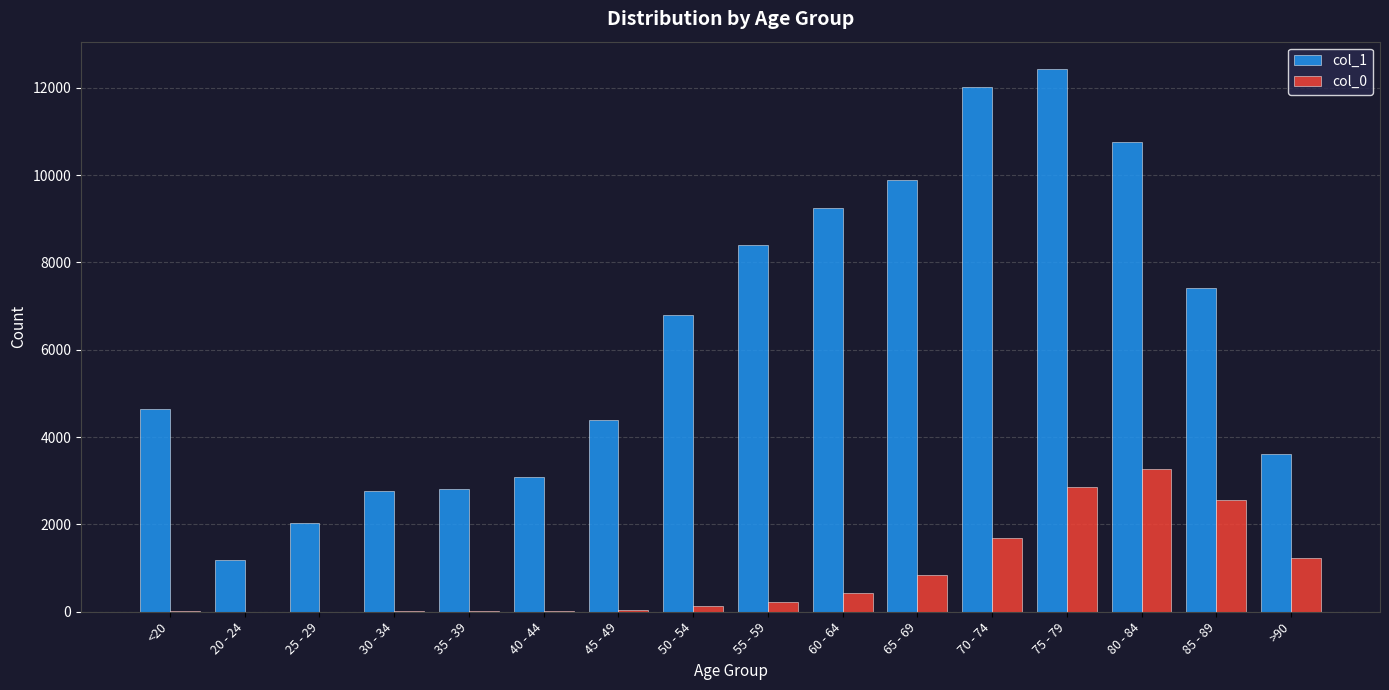

Which category has the highest value in the col_1 series?

75 - 79